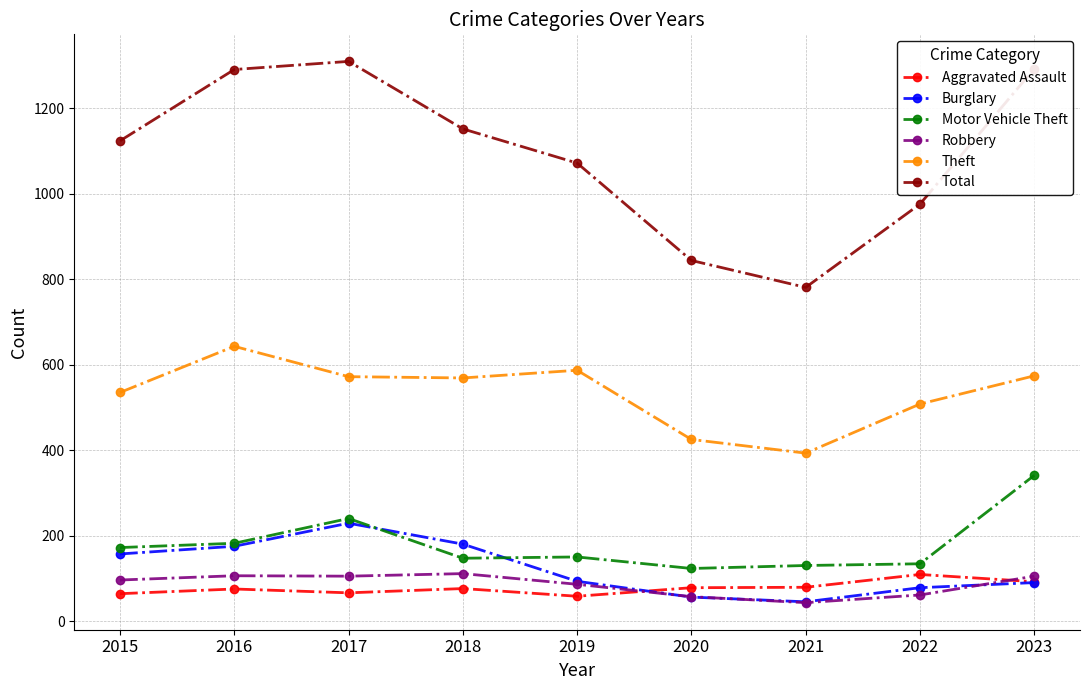

True or false: Robbery and Theft intersect in this chart.

False